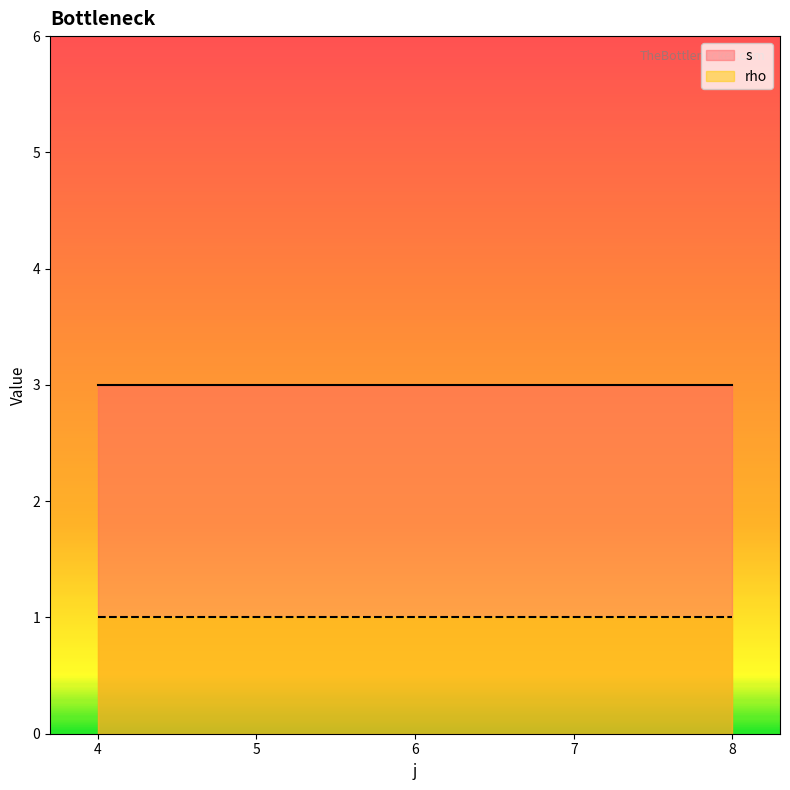

Is the value of rho at 7 greater than the value of s at 6?

No